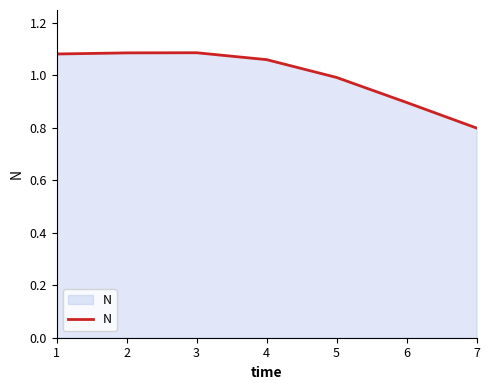

True or false: there are more than 2 points higher than both neighbors.

False